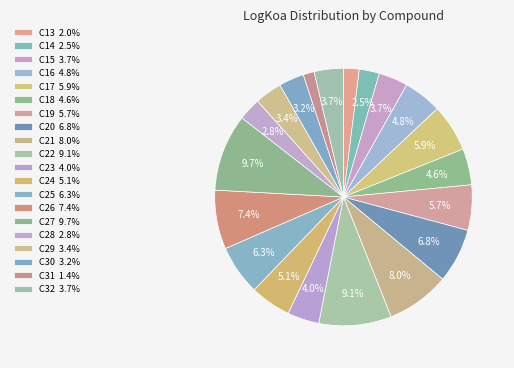

How many segments does this pie chart have?

20